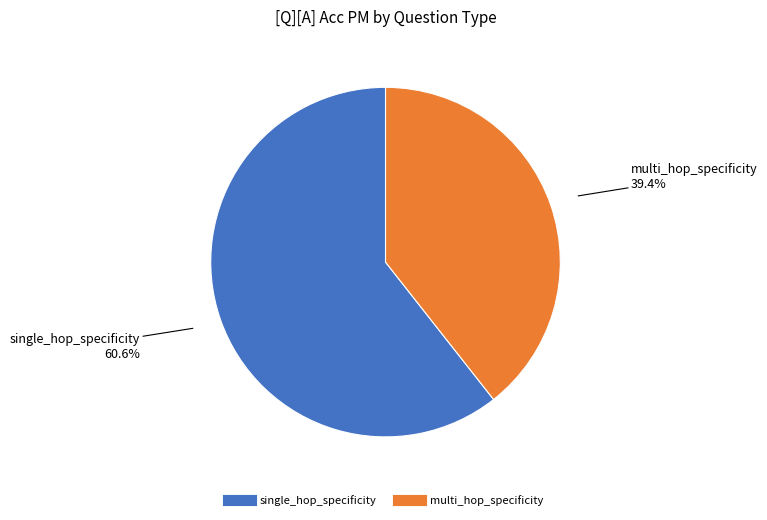

Which category has the smallest portion of the pie?

multi_hop_specificity